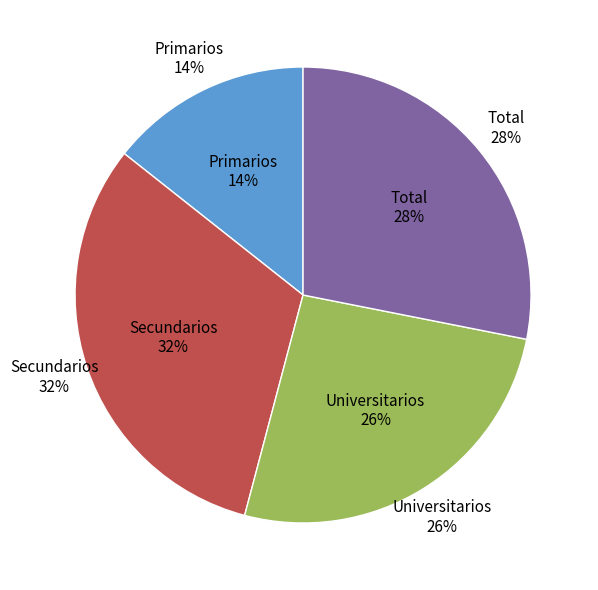

Is it true that Primarios is 22% of the pie?

False